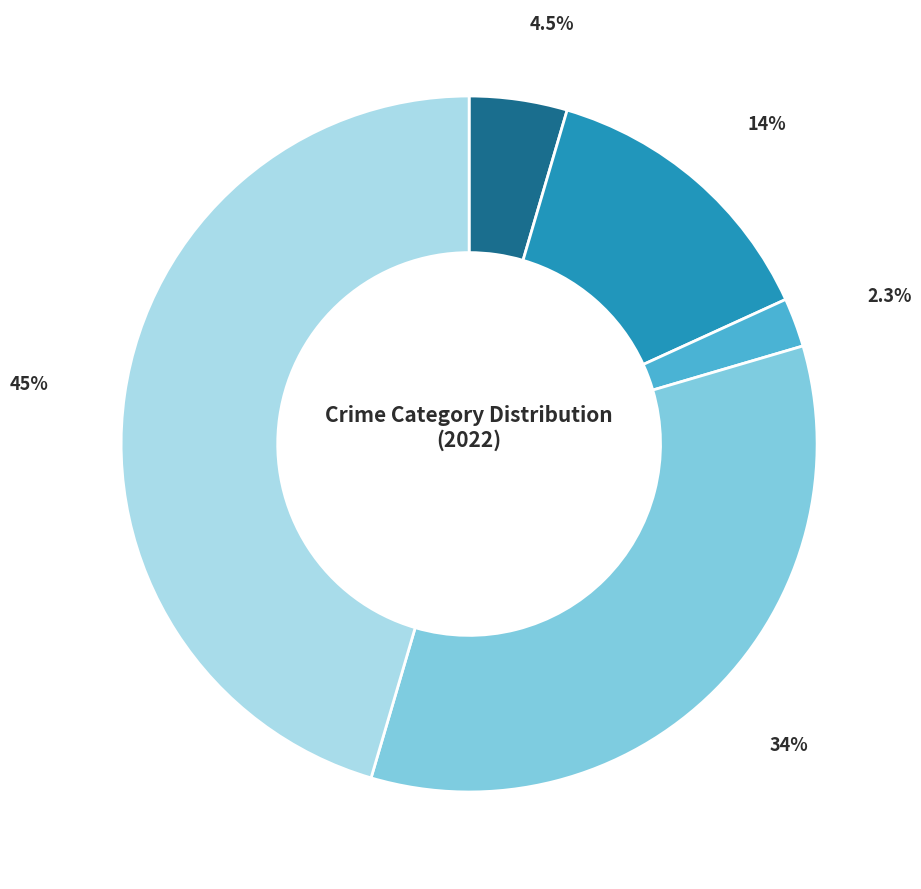

Is there any slice that represents more than half of the pie?

No